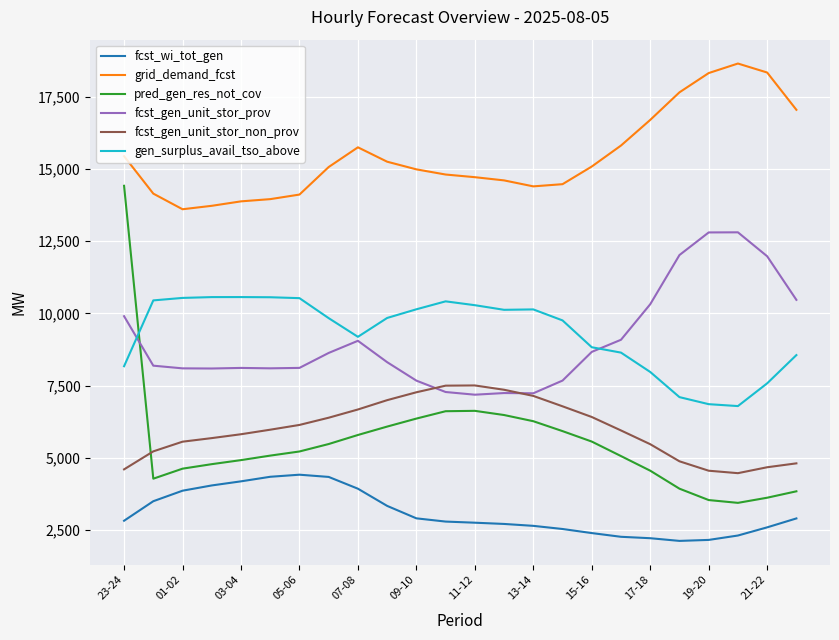

What is the maximum value shown in the chart?

18652